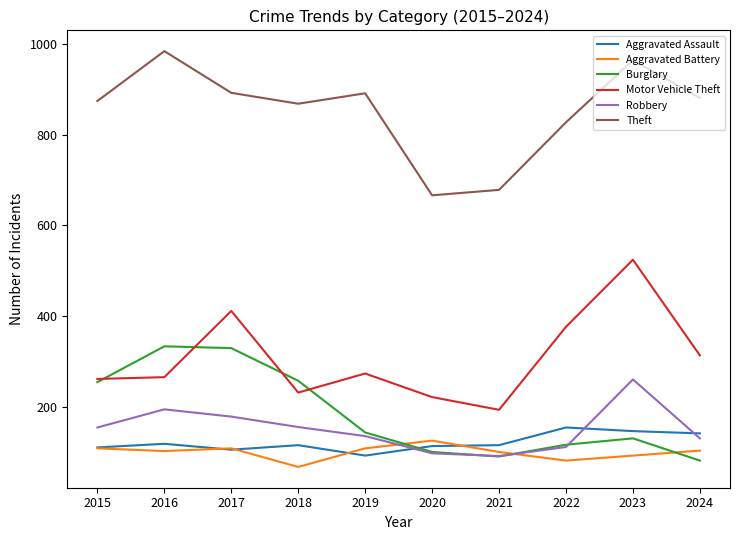

What is the total value across all series at 2023?

2116